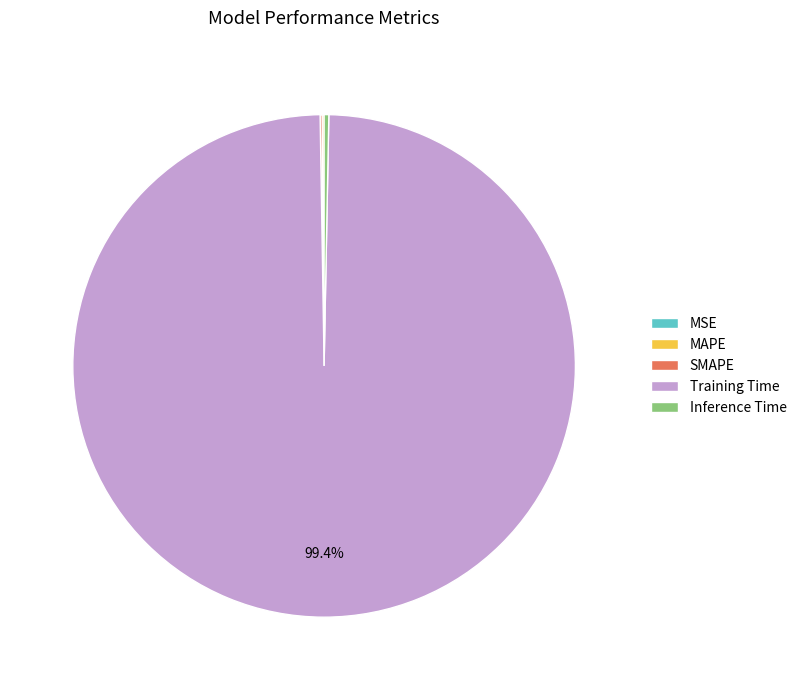

Which has a higher value, Inference Time or Training Time?

Training Time